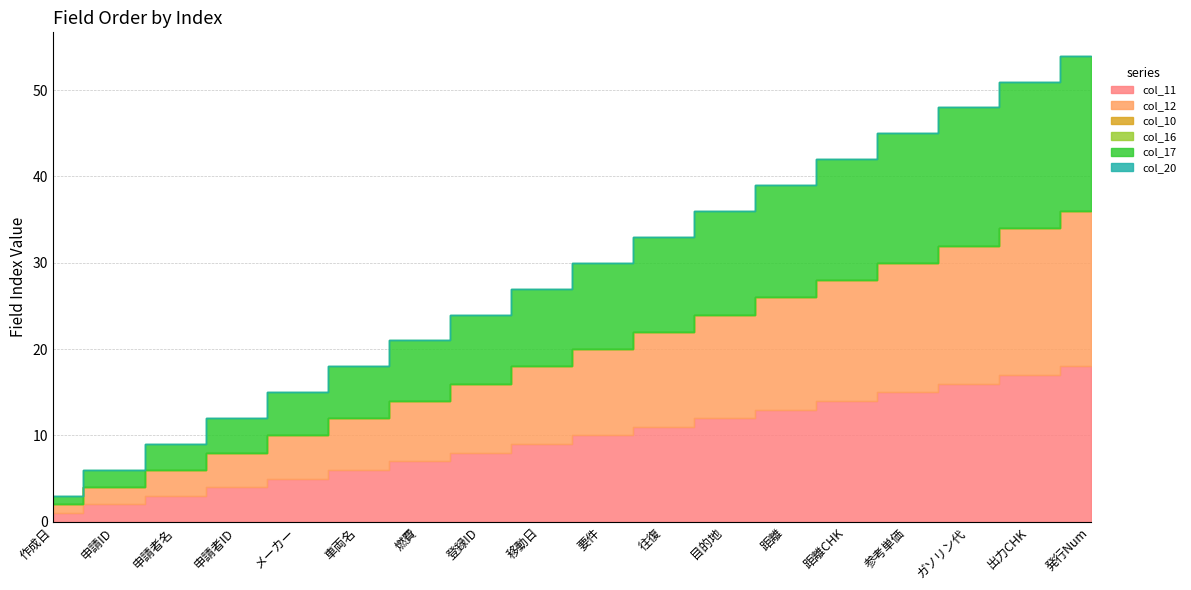

What is the label of the 1st point from the left?

作成日